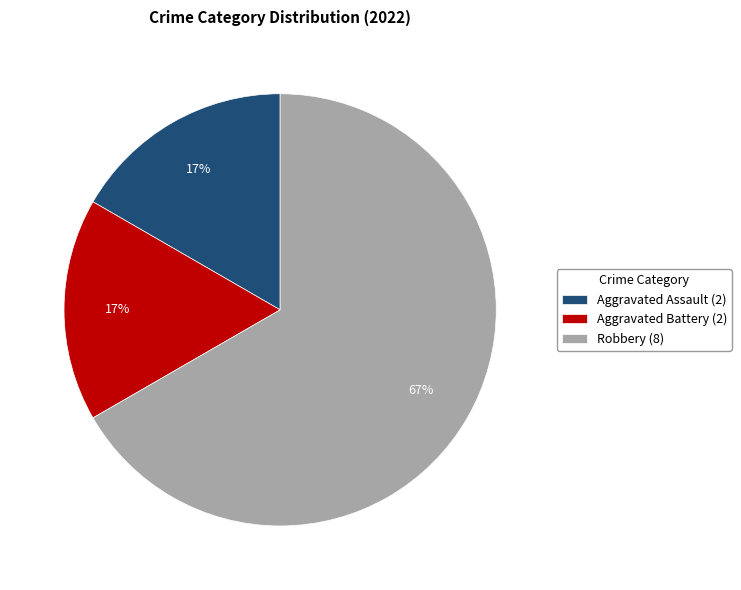

How many slices are in this pie chart?

3